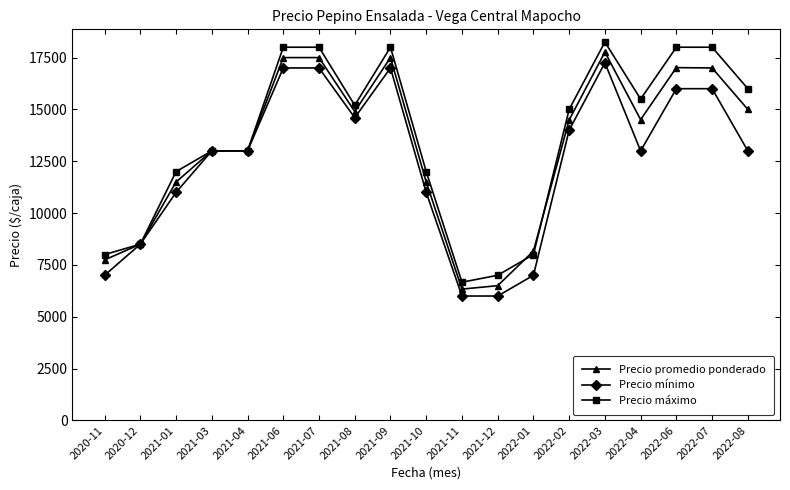

Does the chart display data point markers on the line(s)?

Yes